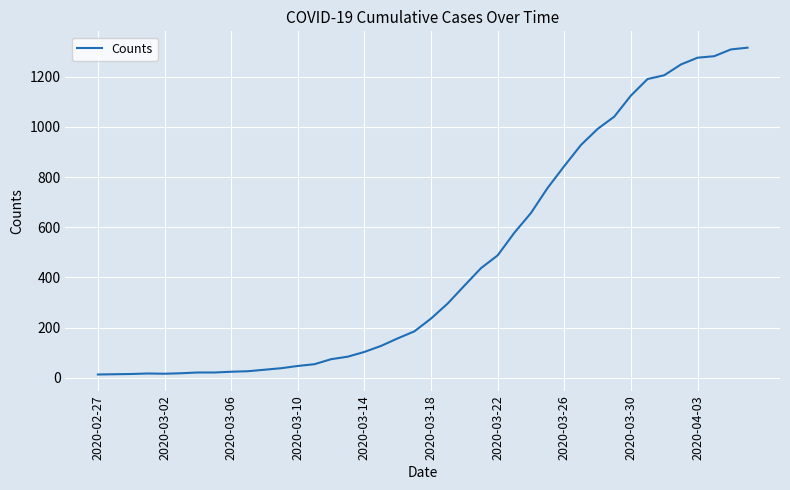

What is the greatest value displayed?

1316